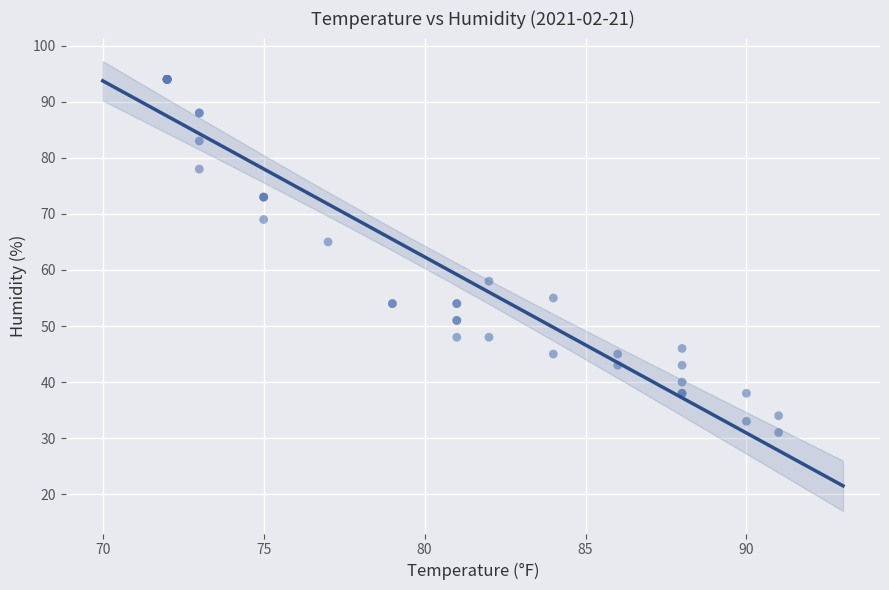

What Y value in the scatter plot is closest to 62?

65